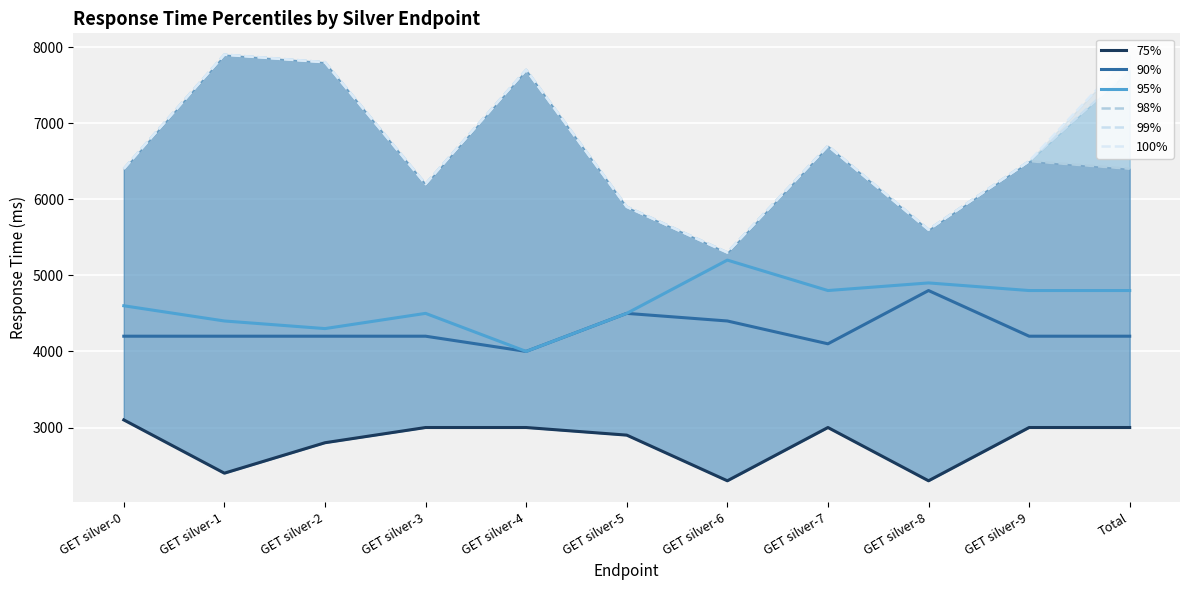

What is the spread (max minus min) of values at GET silver-6?

3000